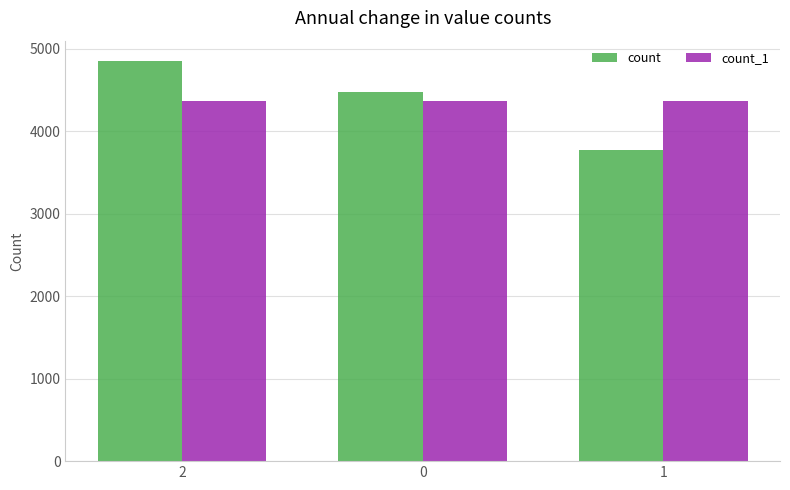

Between 2 and 0, which series saw the biggest shift?

count